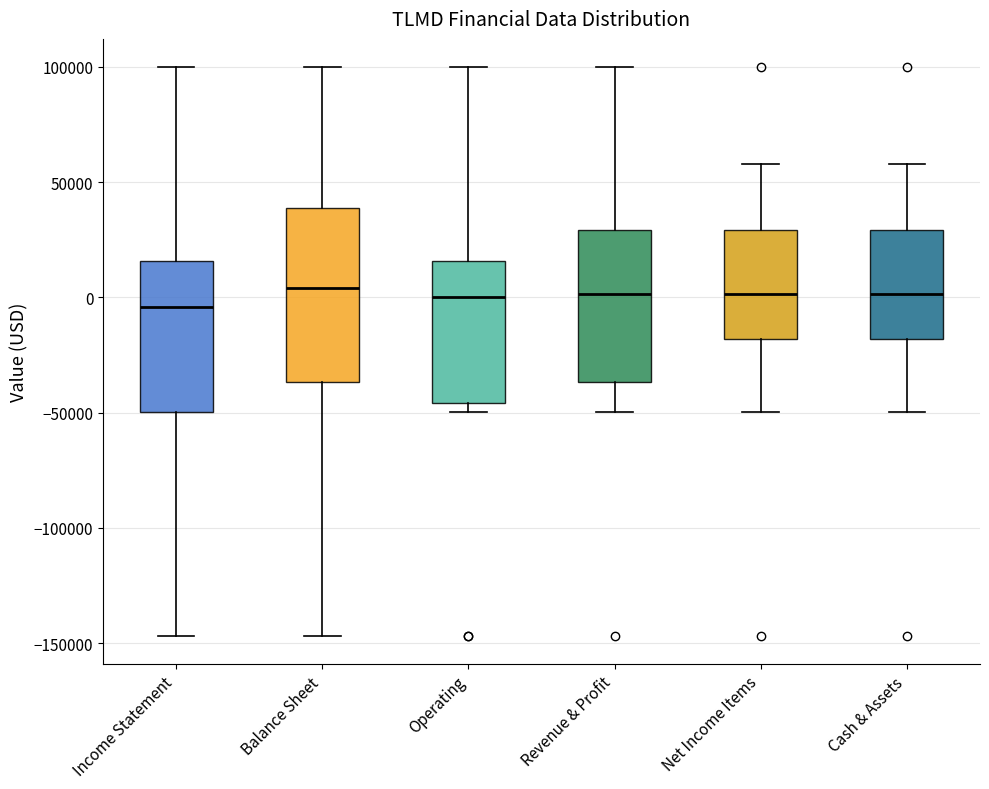

Reading left to right, transcribe this box plot: for each box, give where its median line is, the range the box spans, and where its two whiskers end, as read against the y-axis. The values are not printed on the chart, so give them approximately, as read against the axis.

Income Statement: median -5000, box -50000 to 15000, whiskers -145000 to 100000
Balance Sheet: median 5000, box -35000 to 40000, whiskers -145000 to 100000
Operating: median 0, box -45000 to 15000, whiskers -50000 to 100000
Revenue & Profit: median 0, box -35000 to 30000, whiskers -50000 to 100000
Net Income Items: median 0, box -20000 to 30000, whiskers -50000 to 60000
Cash & Assets: median 0, box -20000 to 30000, whiskers -50000 to 60000